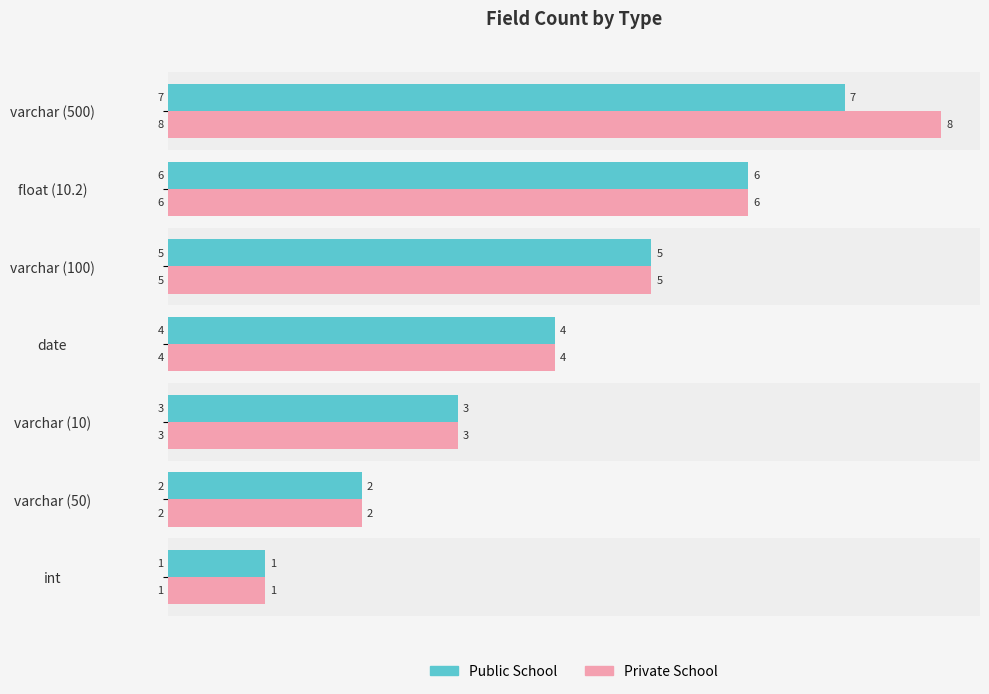

What is the maximum value for Private School?

8